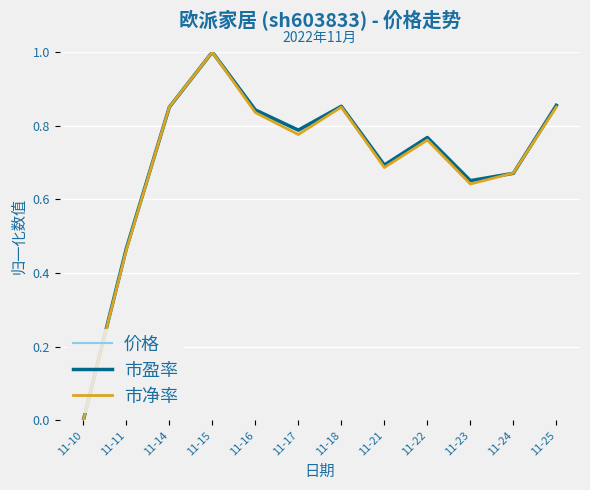

Which category has the lowest value in the 价格 series?

11-10